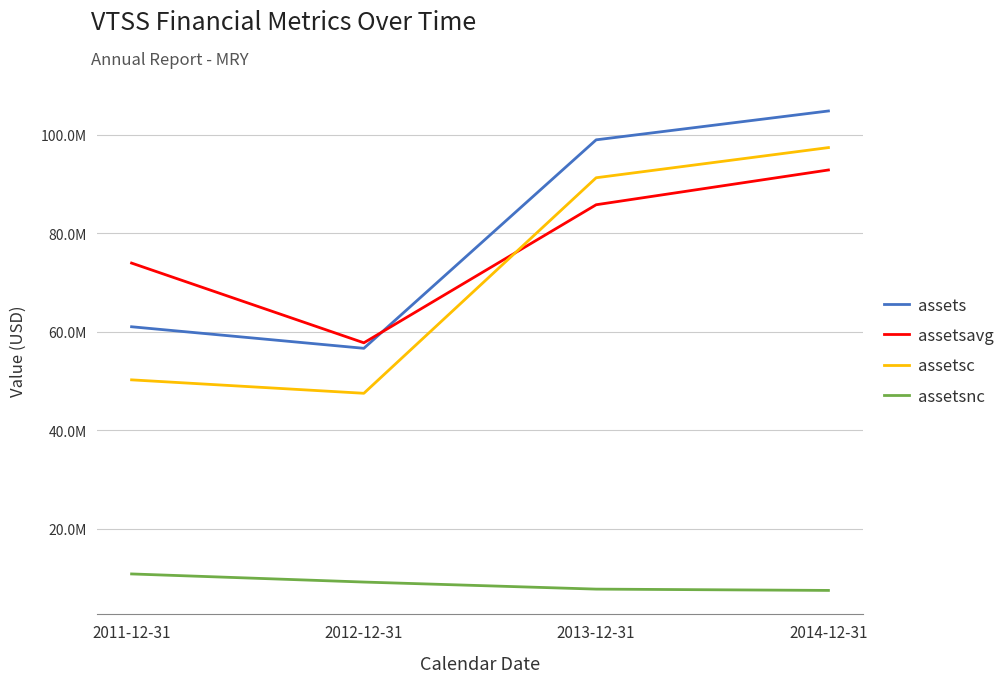

Which series has the largest range (max minus min)?

assetsc